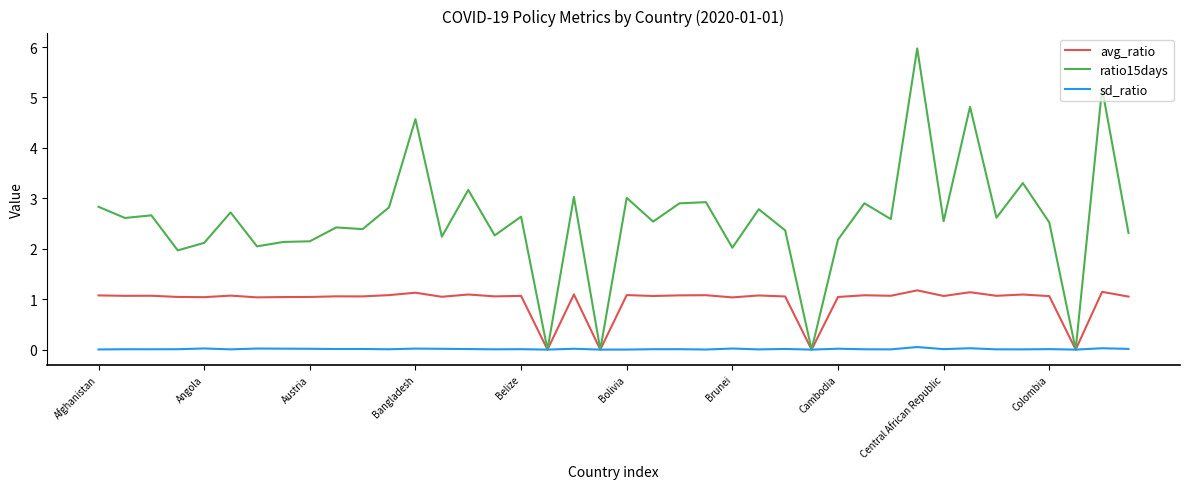

Which series has the largest total across all categories?

ratio15days